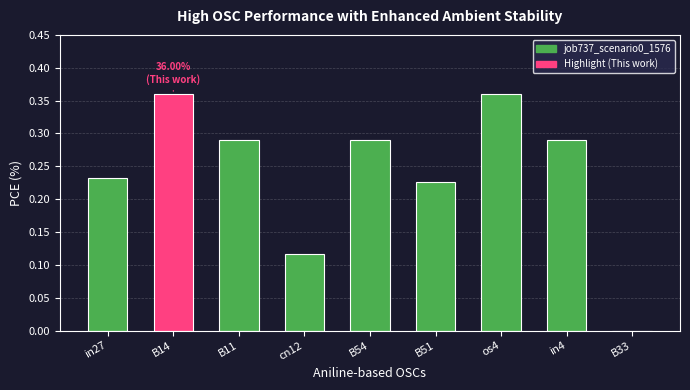

What is the sum of the values at B54 and B14?

0.6